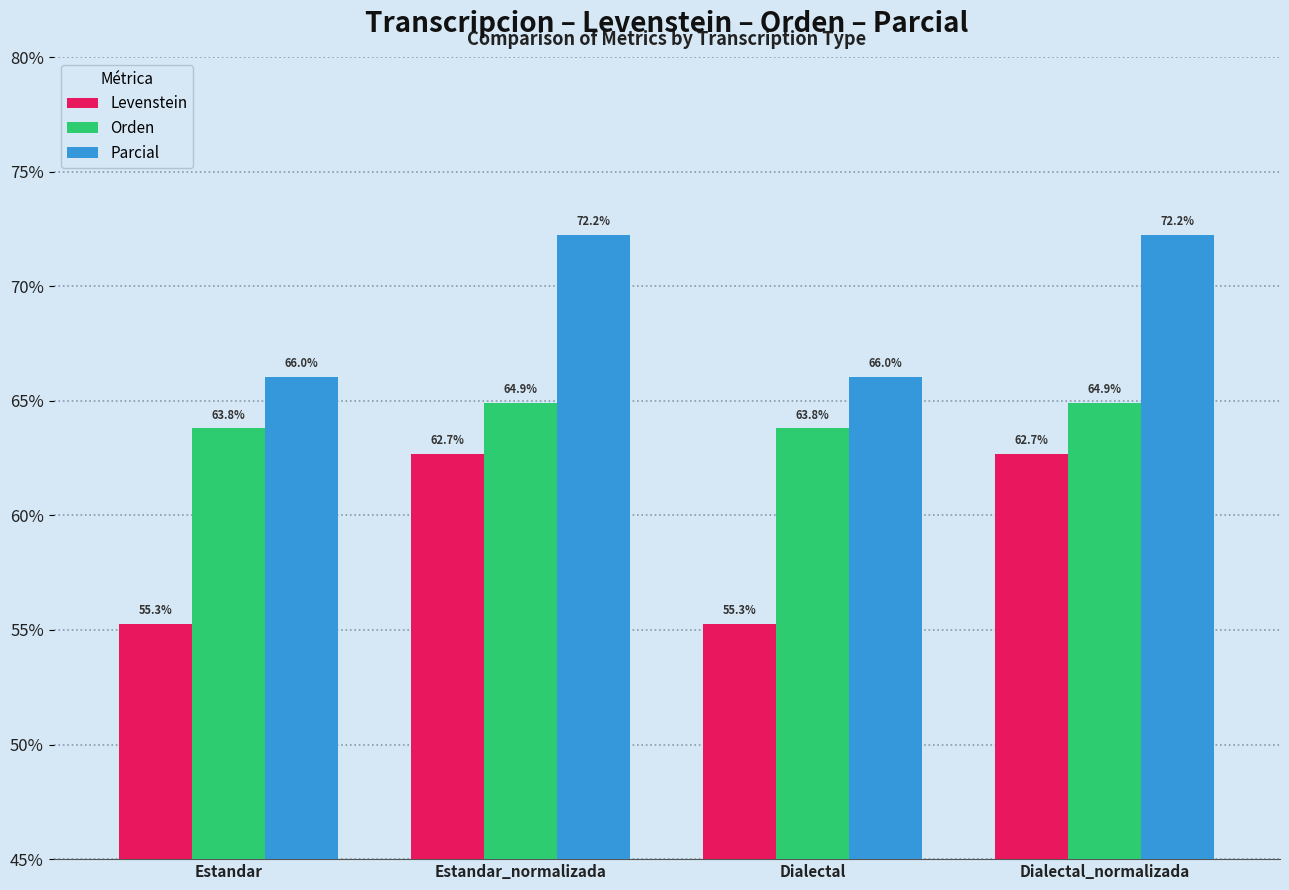

How many data points in Parcial are less than 72?

2